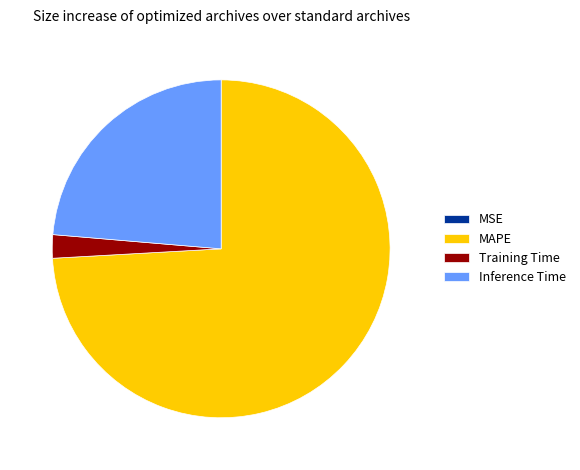

Does any single category account for the majority?

Yes